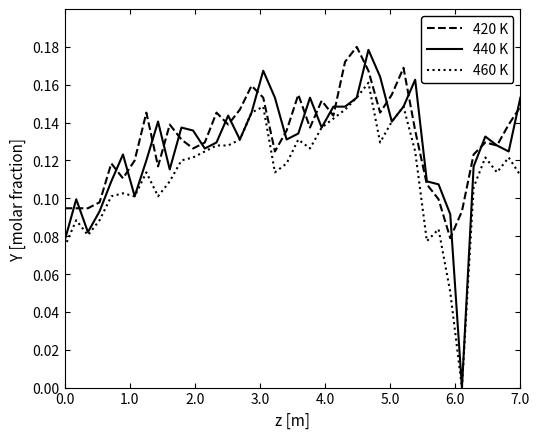

What are all the series names shown in the legend?

420 K, 440 K, 460 K